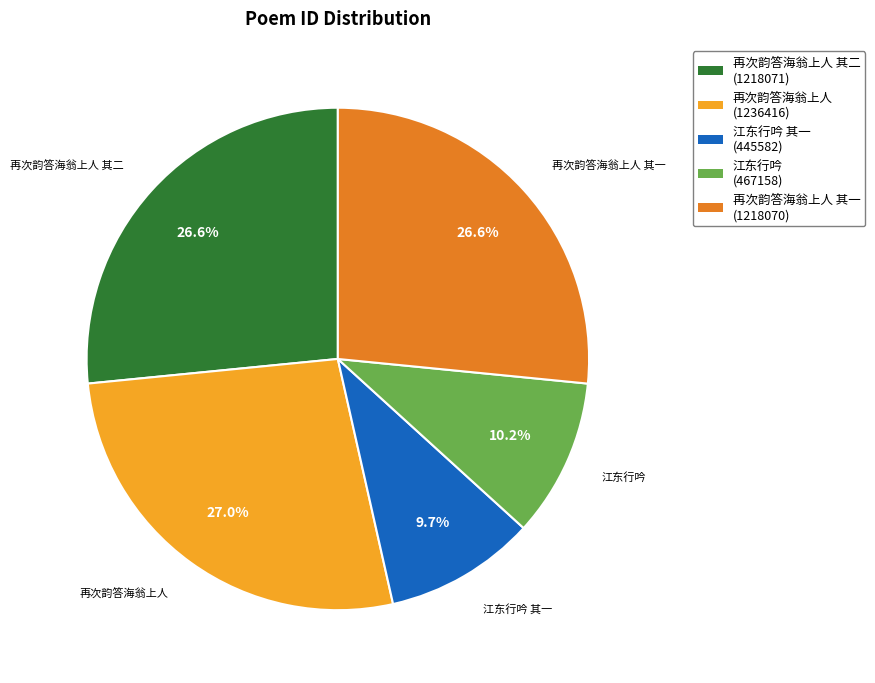

Is there any slice that represents more than half of the pie?

No